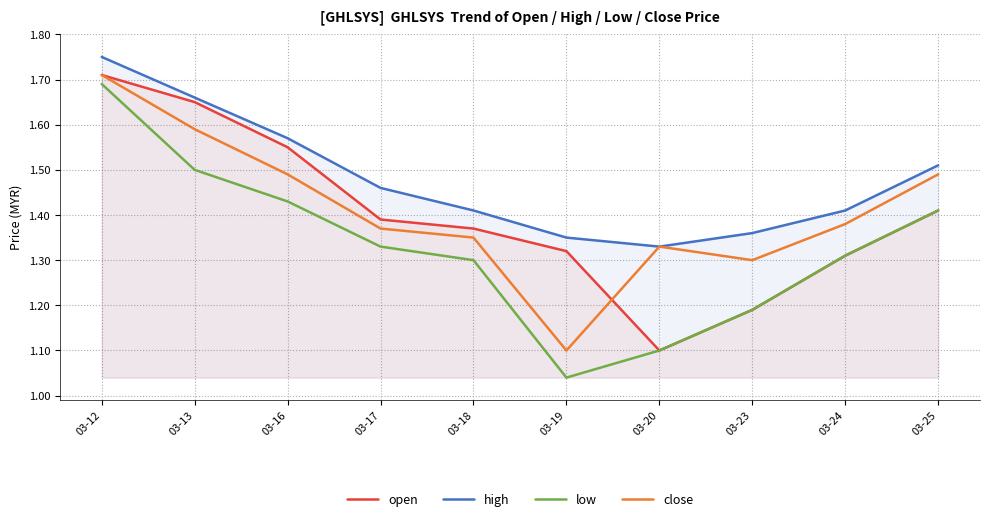

Reading left to right, extract all data points from this chart.

open: 03-12=1.7	03-13=1.6	03-16=1.6	03-17=1.4	03-18=1.4	03-19=1.3	03-20=1.1	03-23=1.2	03-24=1.3	03-25=1.4
high: 03-12=1.8	03-13=1.7	03-16=1.6	03-17=1.5	03-18=1.4	03-19=1.4	03-20=1.3	03-23=1.4	03-24=1.4	03-25=1.5
low: 03-12=1.7	03-13=1.5	03-16=1.4	03-17=1.3	03-18=1.3	03-19=1.0	03-20=1.1	03-23=1.2	03-24=1.3	03-25=1.4
close: 03-12=1.7	03-13=1.6	03-16=1.5	03-17=1.4	03-18=1.4	03-19=1.1	03-20=1.3	03-23=1.3	03-24=1.4	03-25=1.5